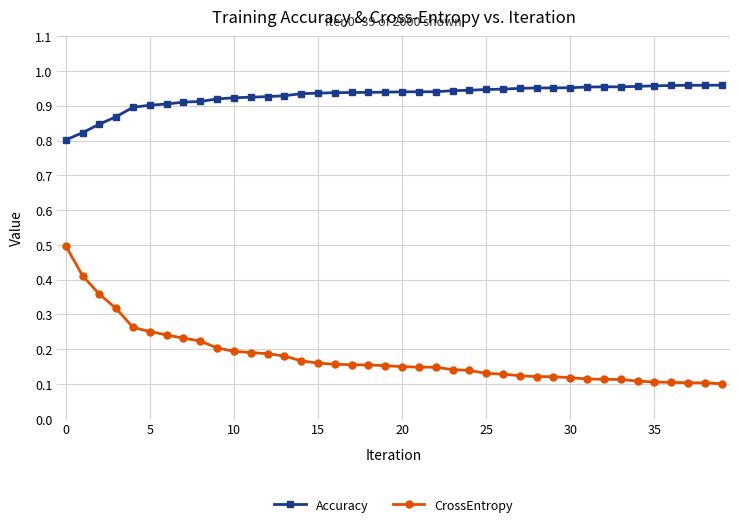

True or false: Accuracy and CrossEntropy intersect in this chart.

False